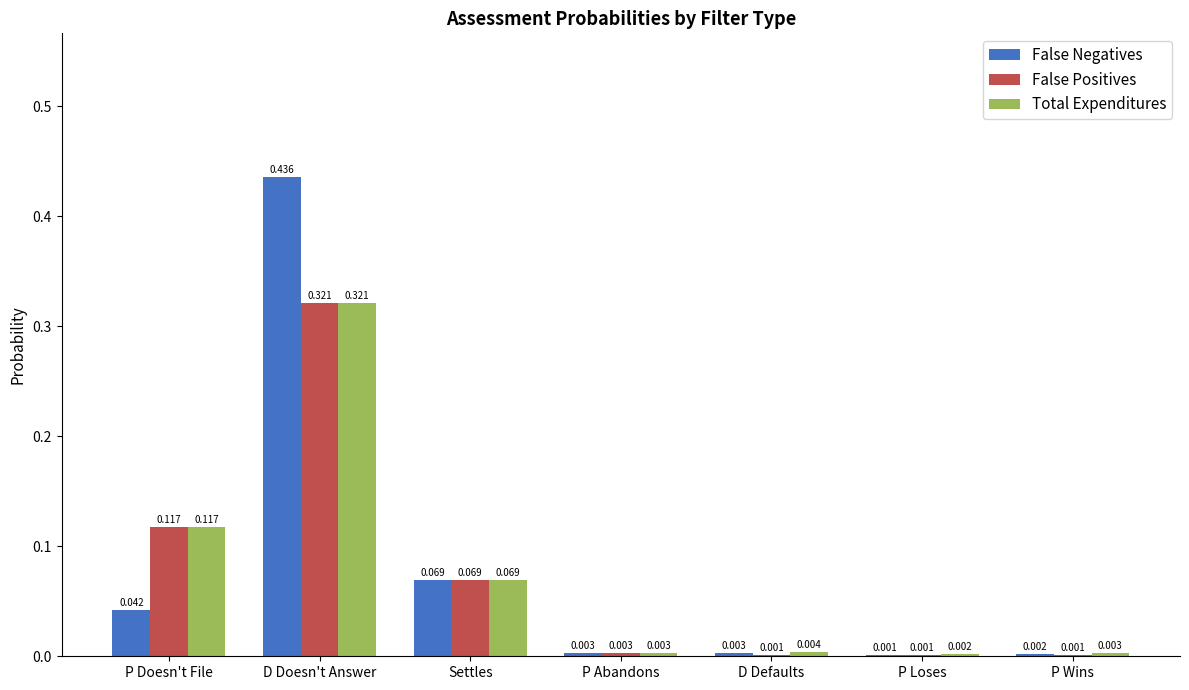

Which series has the largest total across all categories?

False Negatives